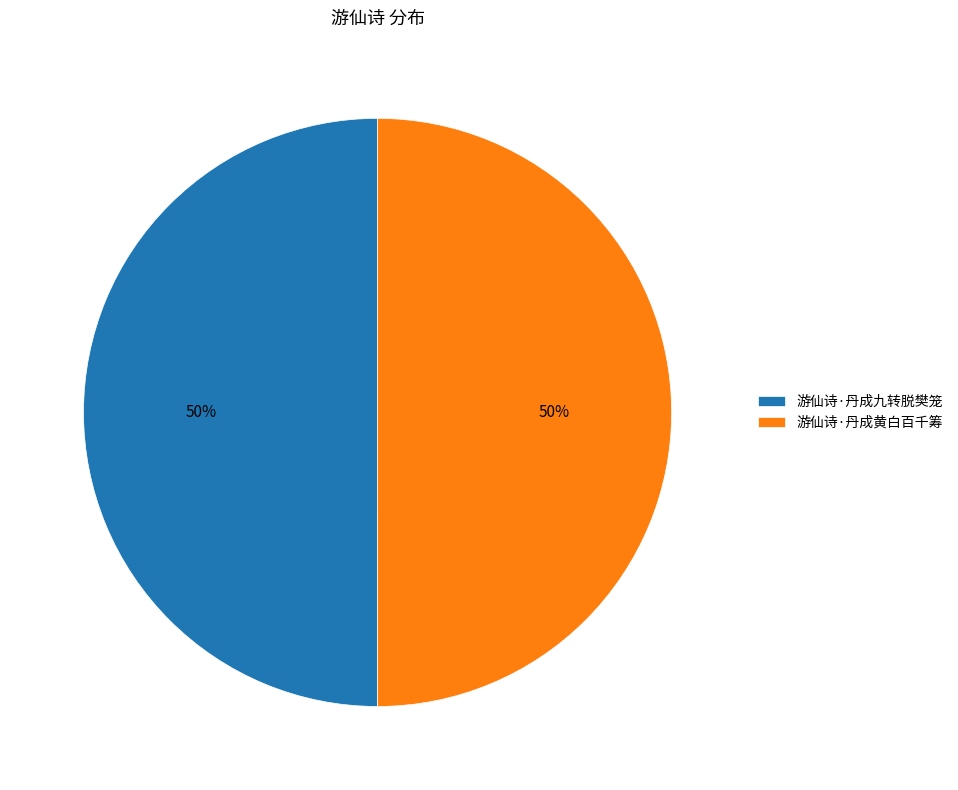

To the nearest percent, what is the combined percentage of 游仙诗·丹成黄白百千筹 and 游仙诗·丹成九转脱樊笼?

100%